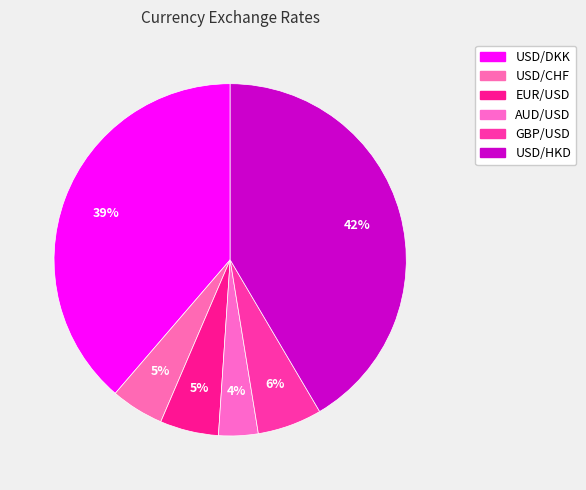

Which has a higher value, EUR/USD or USD/CHF?

EUR/USD